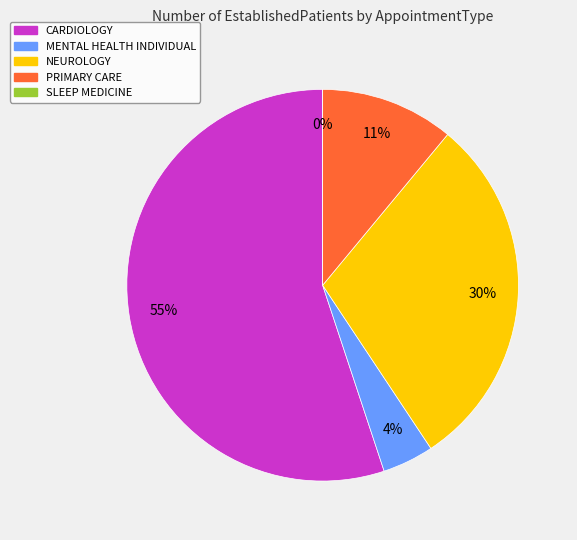

True or false: SLEEP MEDICINE accounts for 15% of the total.

False